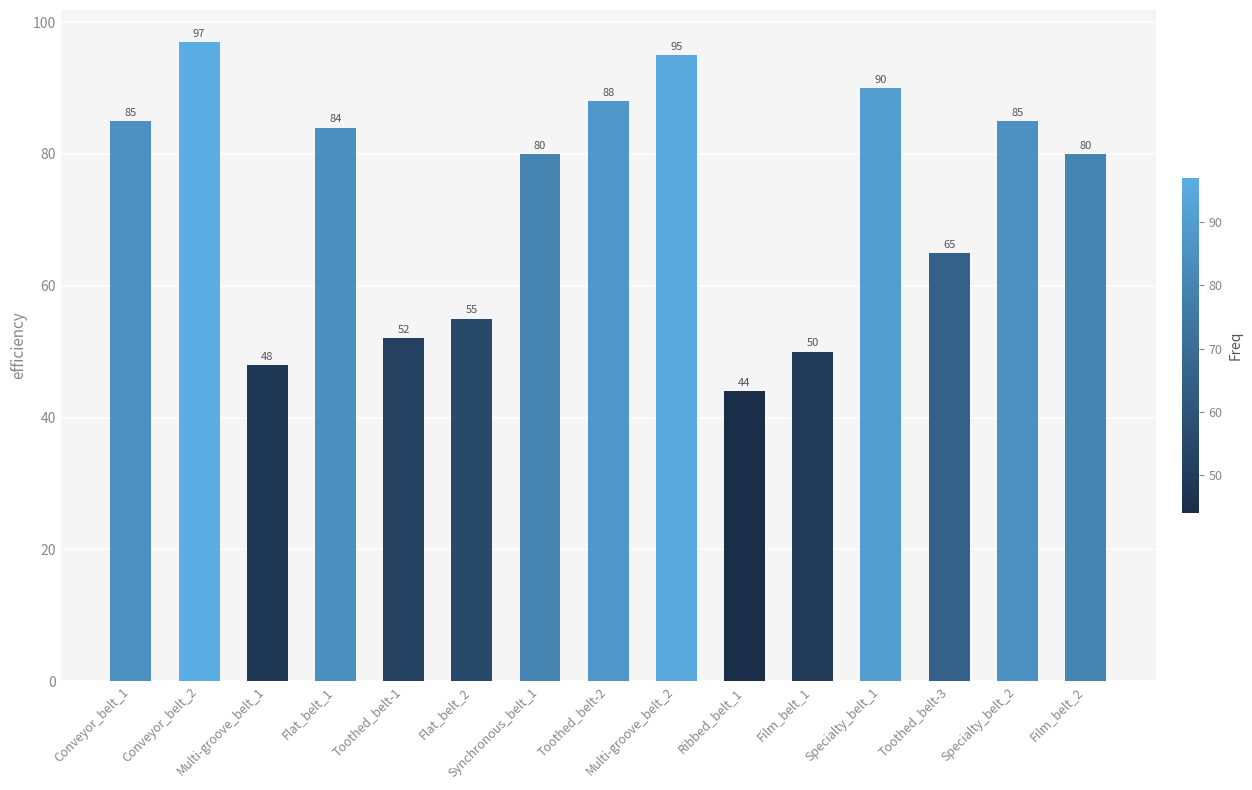

Which category has the lowest value across all series?

Ribbed_belt_1